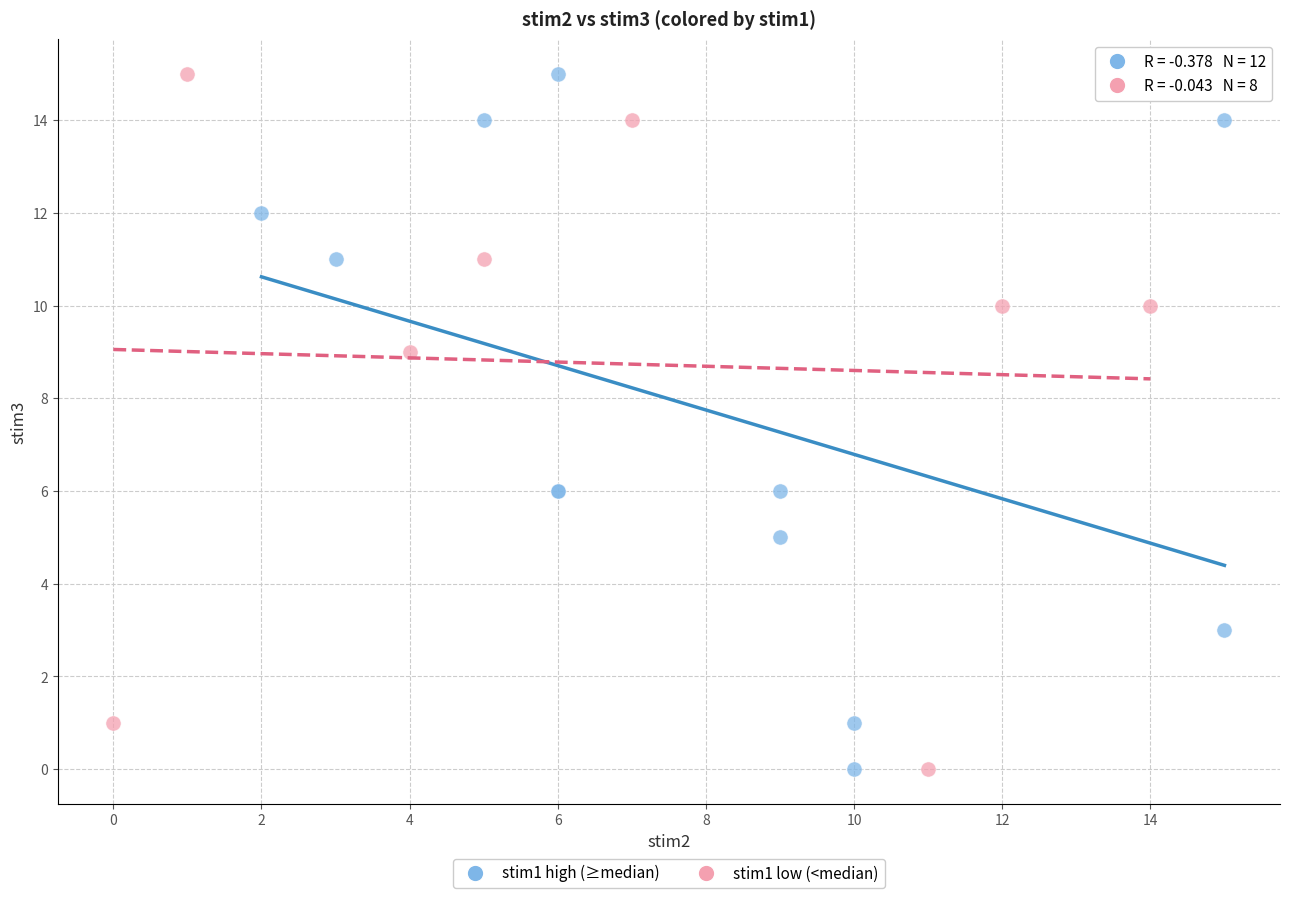

What are all the series names shown in the legend?

stim1 high (≥median), stim1 low (<median)